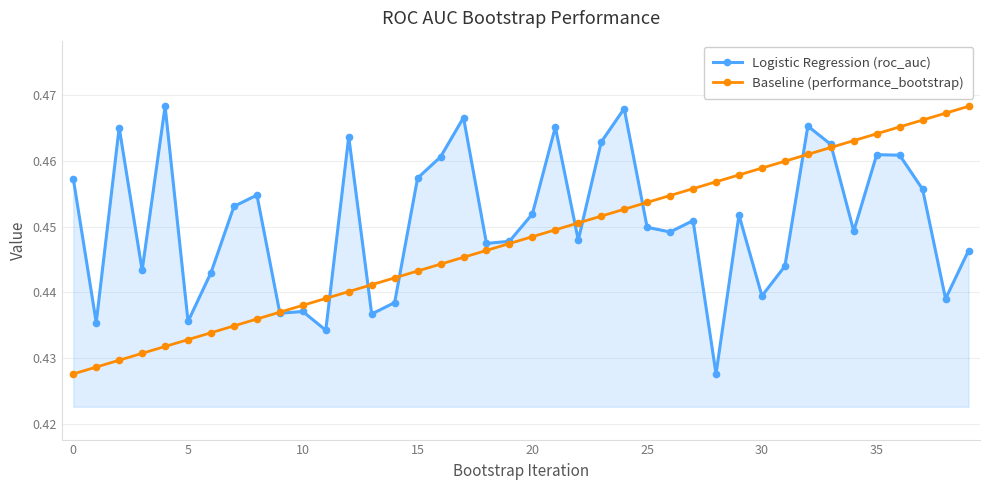

Which series has the largest total across all categories?

Logistic Regression (roc_auc)